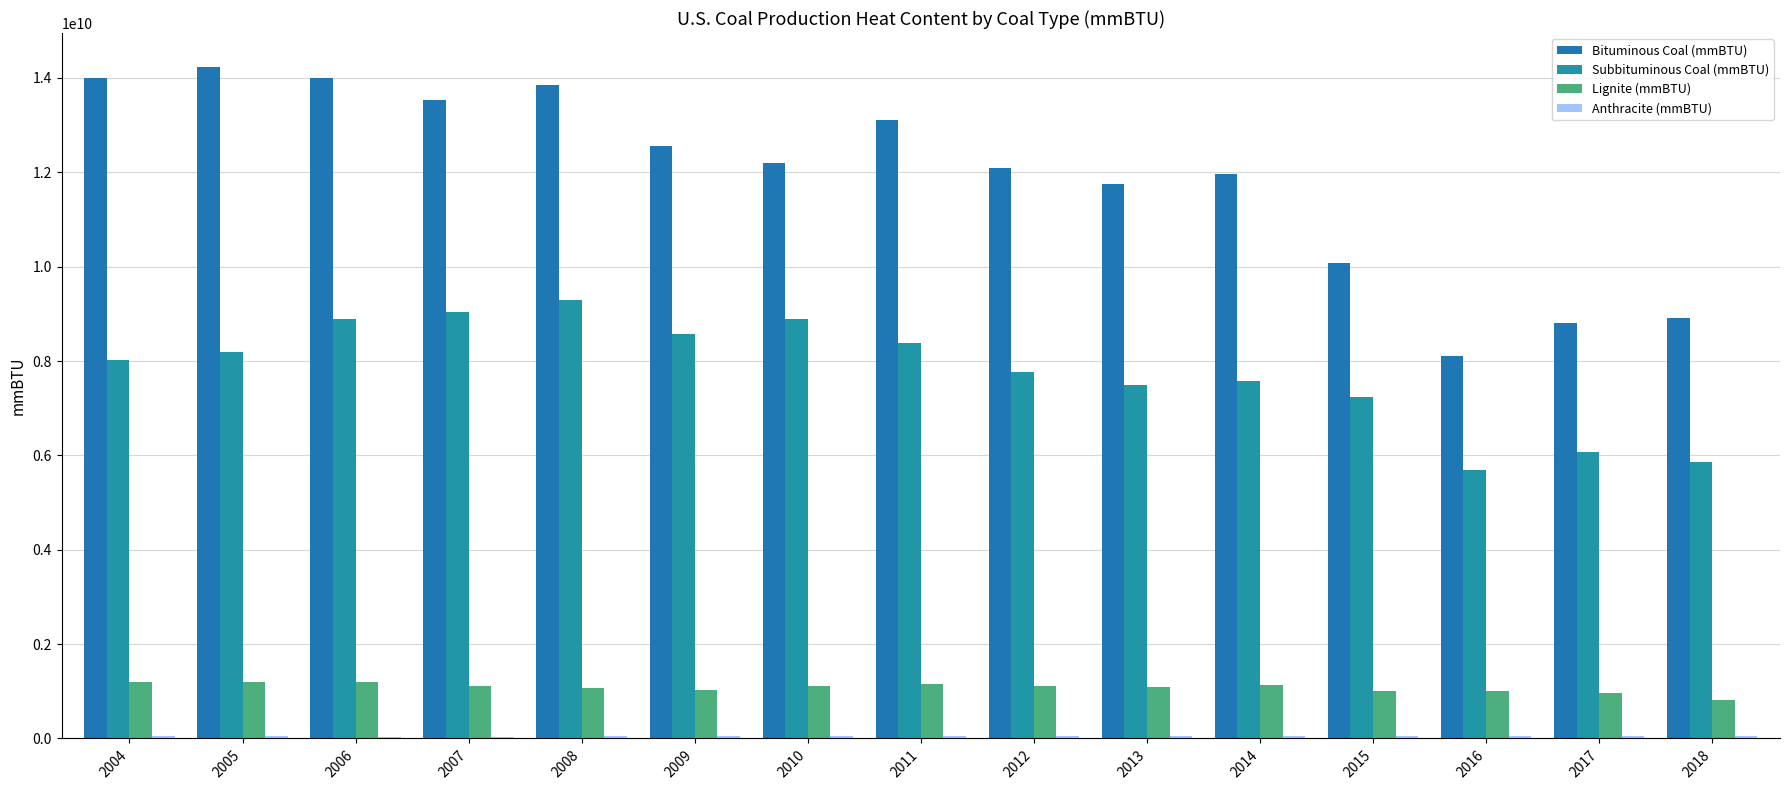

Is the value of Lignite (mmBTU) at 2004 greater than the value of Bituminous Coal (mmBTU) at 2007?

No